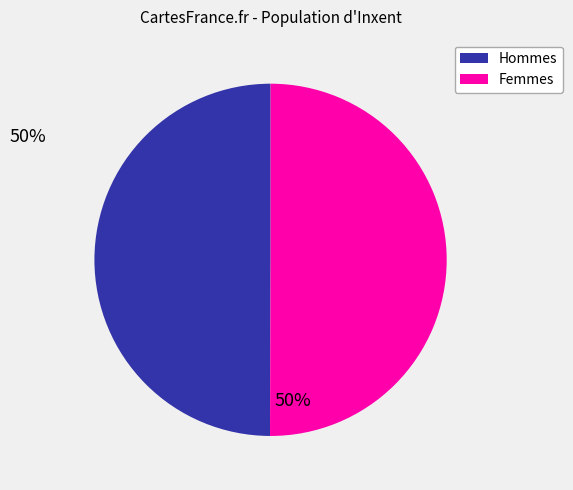

Count the number of slices in the pie.

2